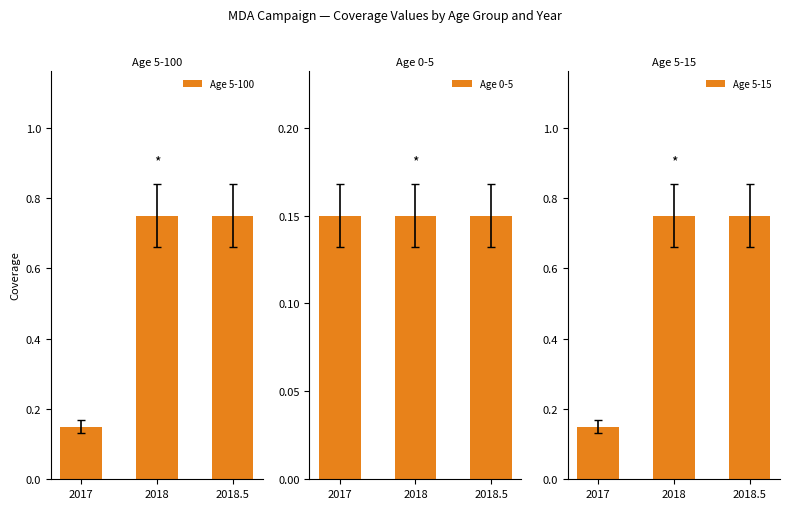

What is the sum of all Age 5-100 values?

1.6